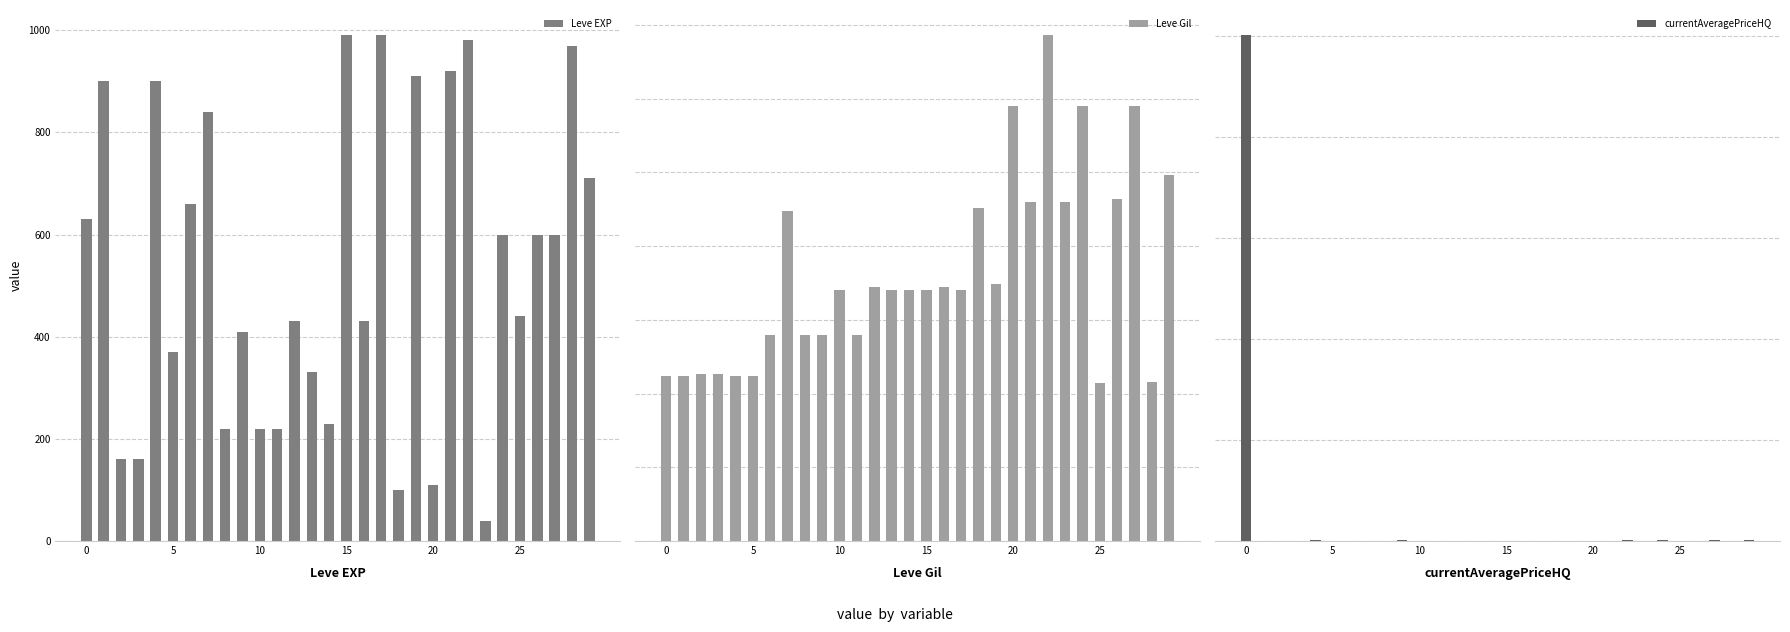

Which series changed the most between 24 and 26?

currentAveragePriceHQ